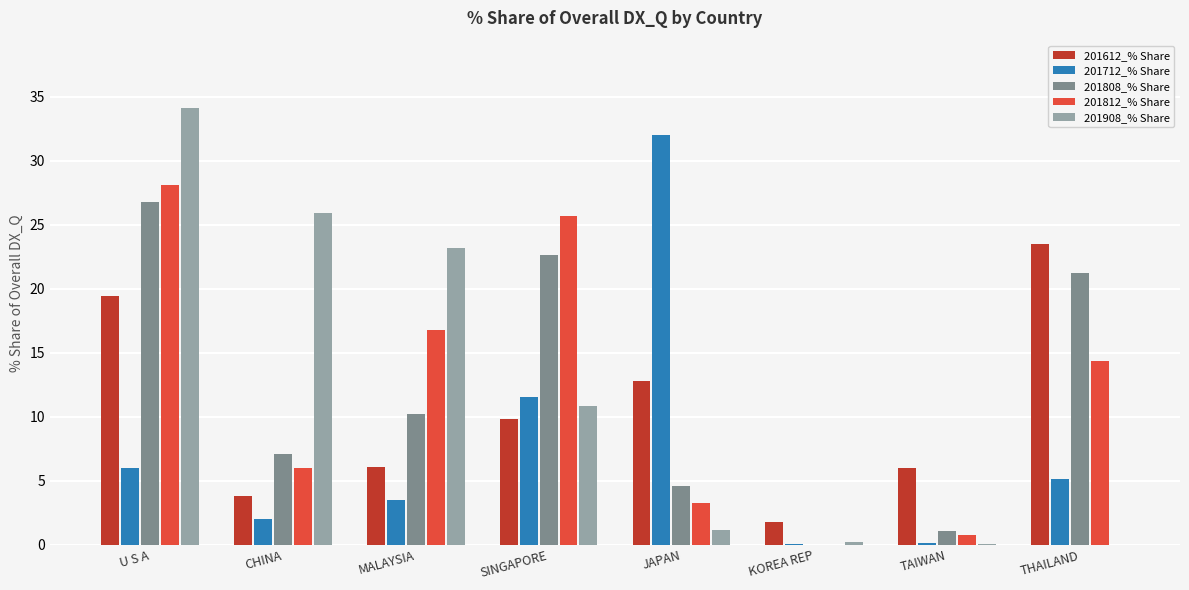

At which category is the sum across all series the highest?

U S A